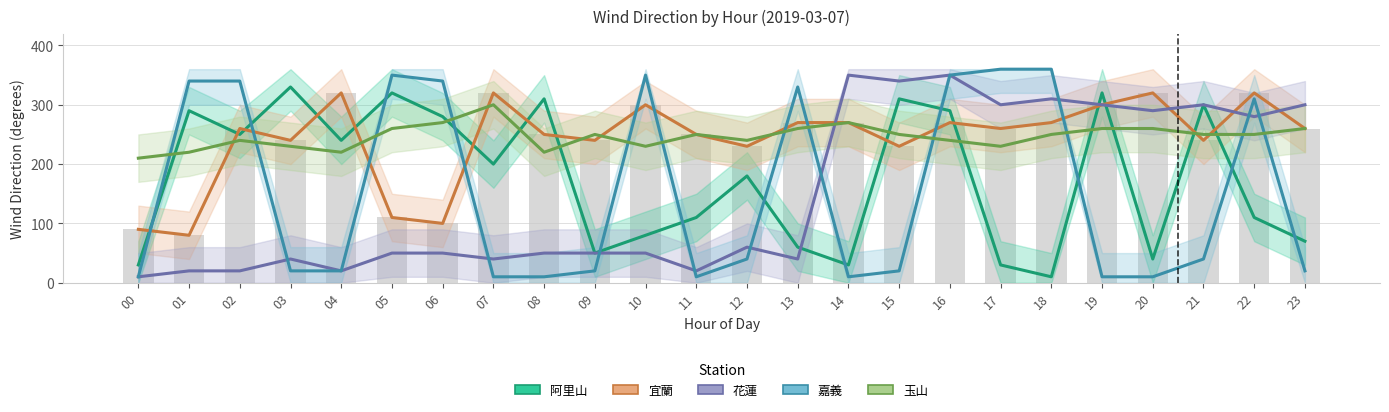

Which series has the largest range (max minus min)?

嘉義